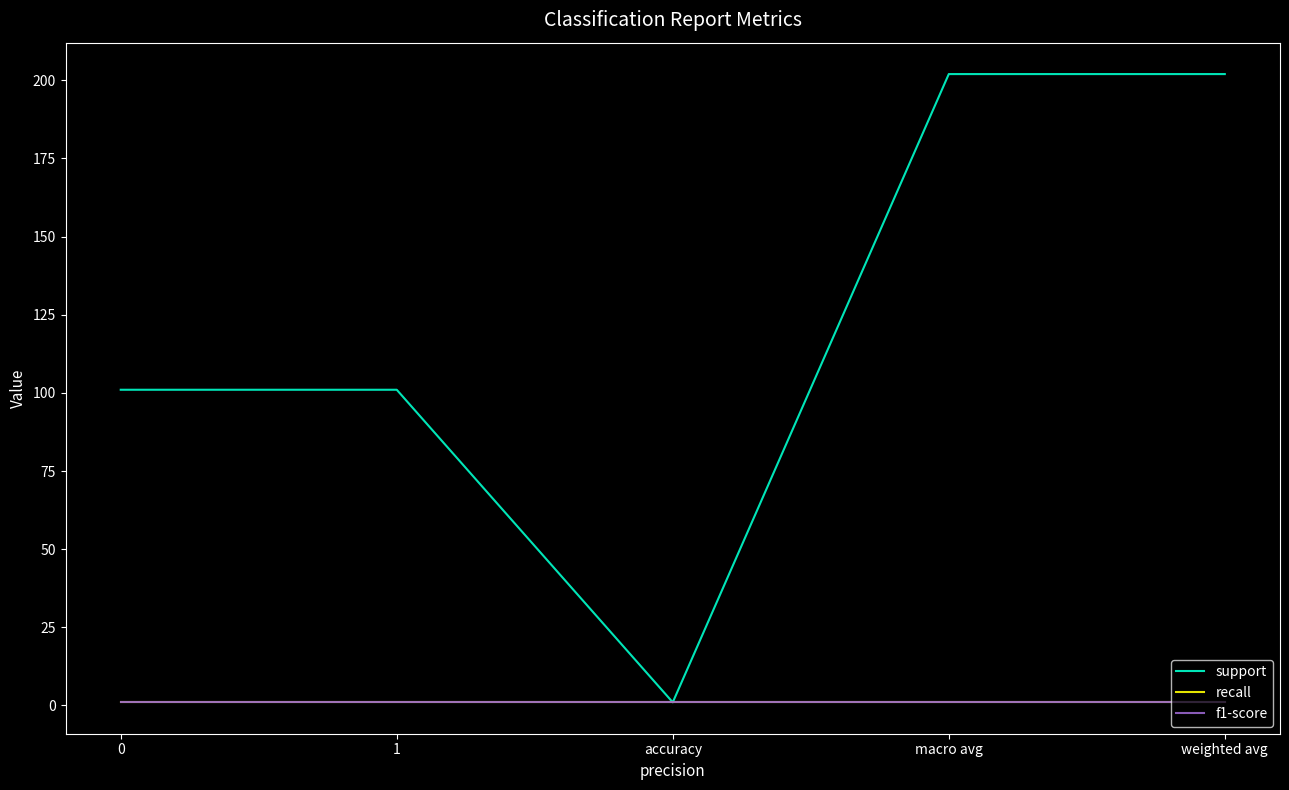

What is the sum of all recall values?

5